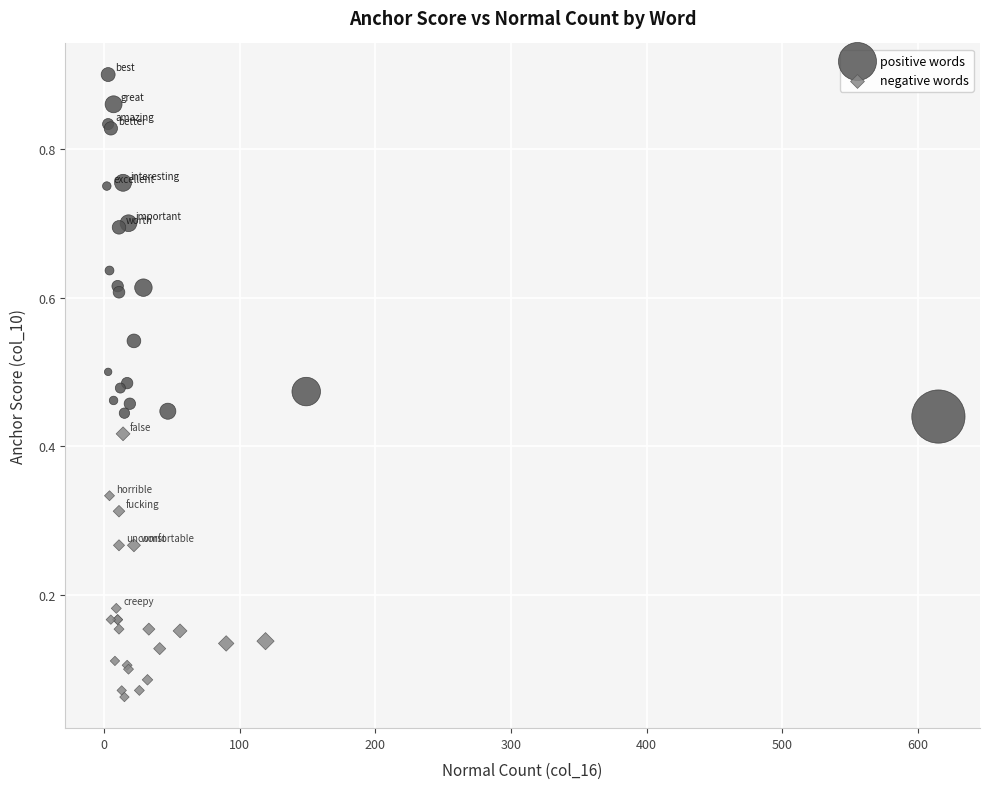

What are all the series names shown in the legend?

positive words, negative words